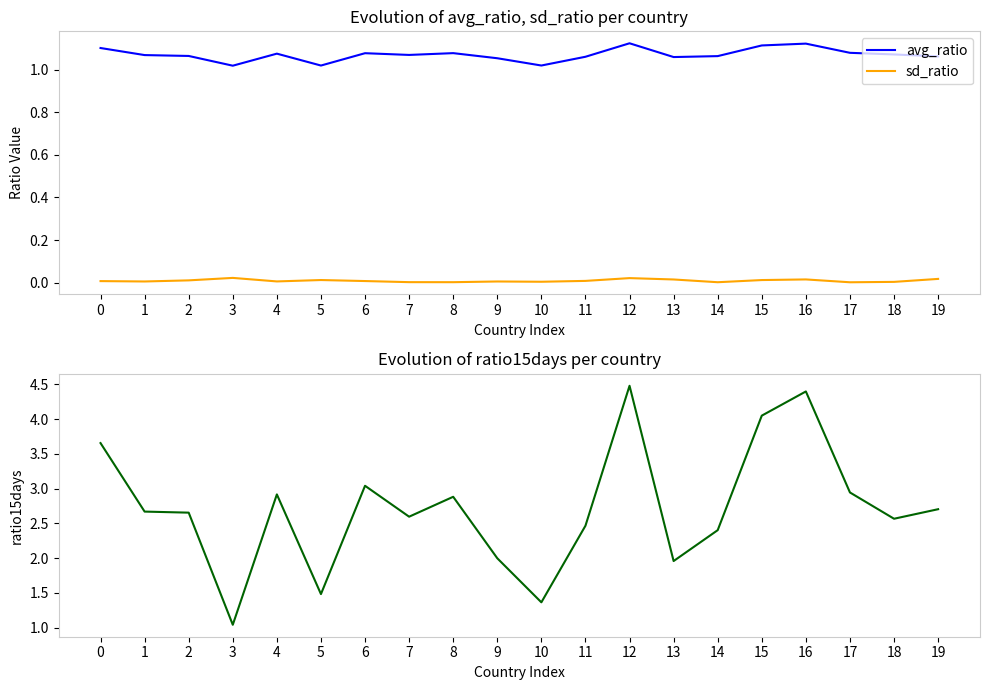

How many avg_ratio values are between 1 and 2?

20